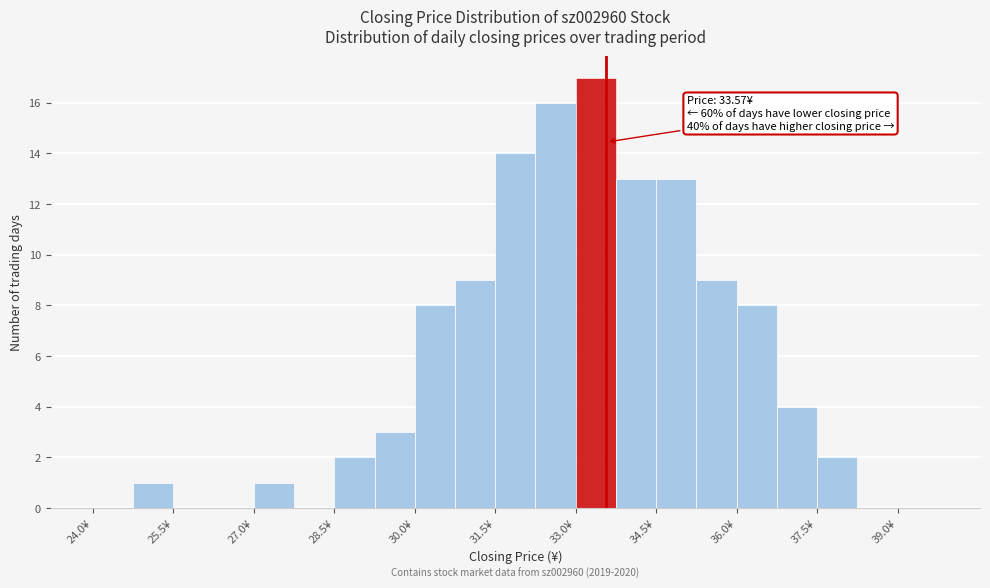

Read against the x-axis, roughly where is the centre of the tallest bar?

33.4